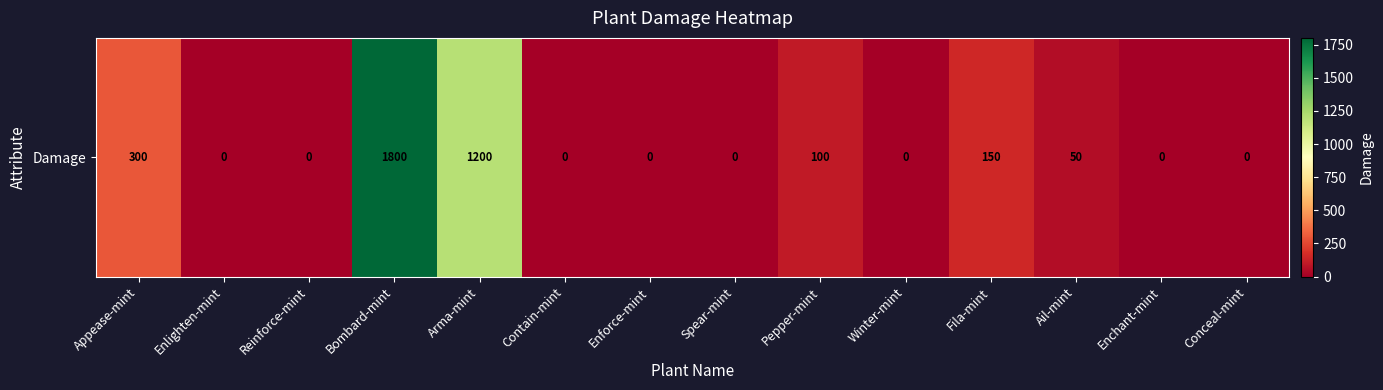

Which has a higher value, Spear-mint or Fila-mint?

Fila-mint